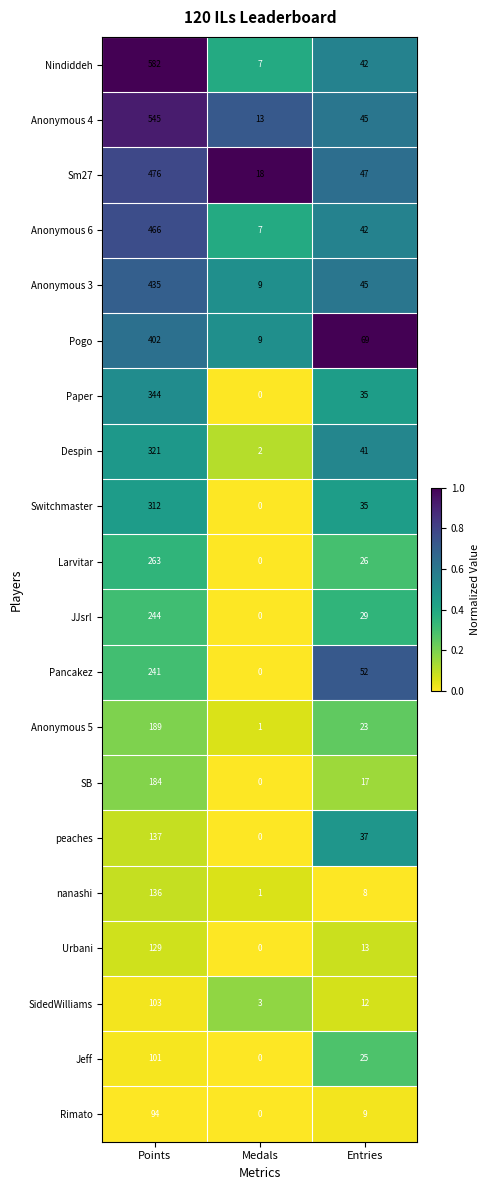

What is the highest value of the Anonymous 6 series?

466